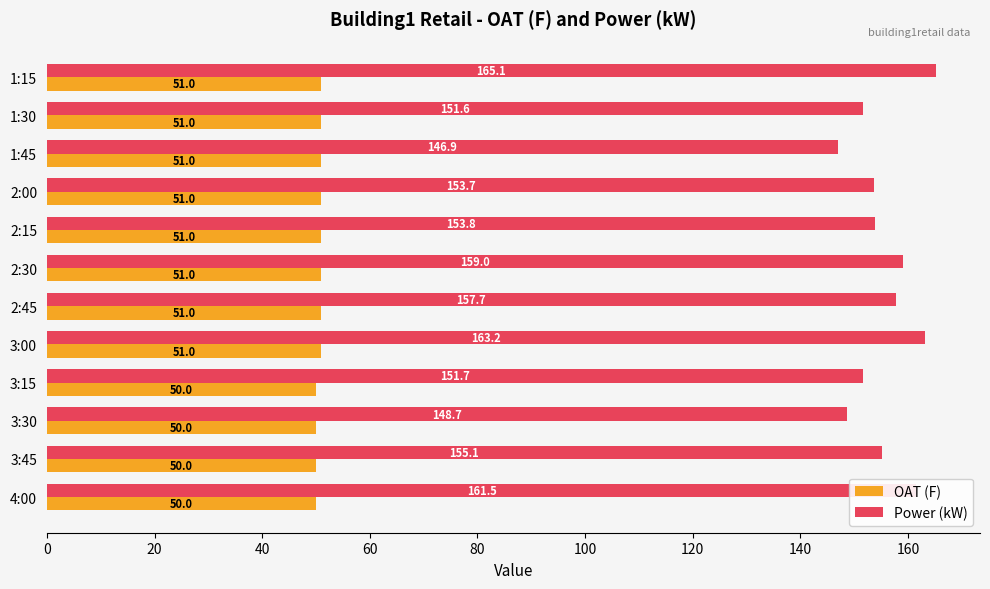

What is the sum of all OAT (F) values?

608.0